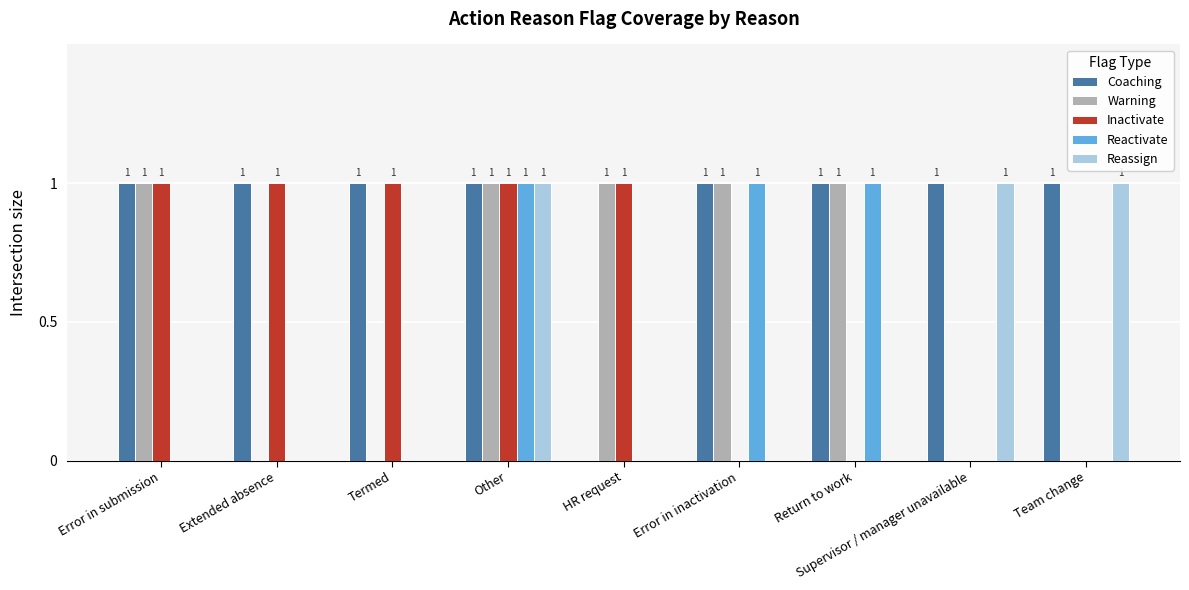

What is the sum of all Reassign values?

3